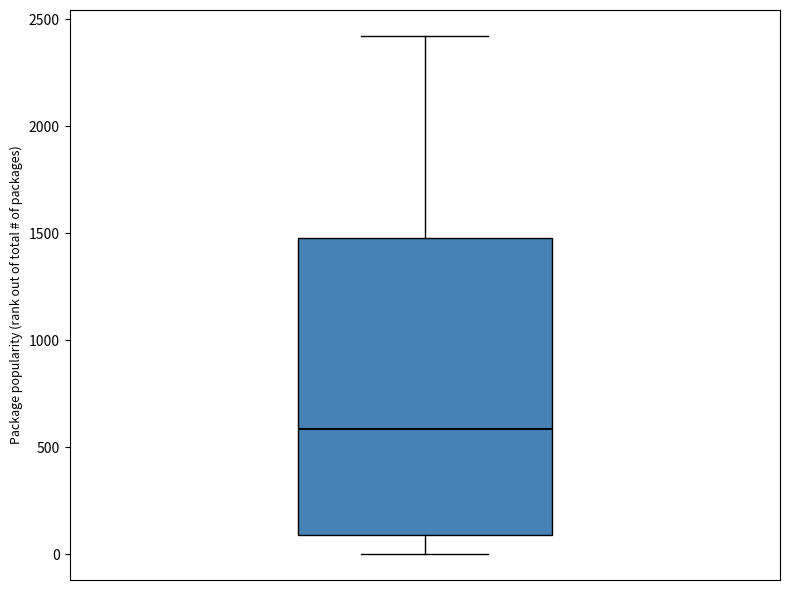

Transcribe this box plot: give where the median line is, the range the box spans, and where the two whiskers end, as read against the y-axis. The values are not printed on the chart, so give them approximately, as read against the axis.

median 600, box 100 to 1500, whiskers 0 to 2400